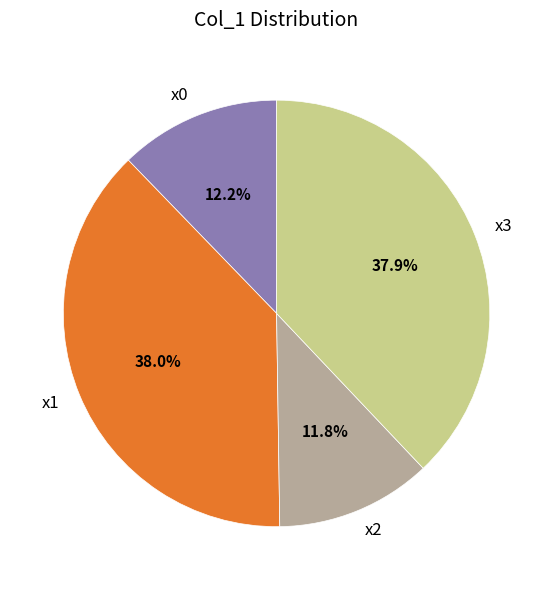

Combined, do x1 and x2 account for over 50%?

No